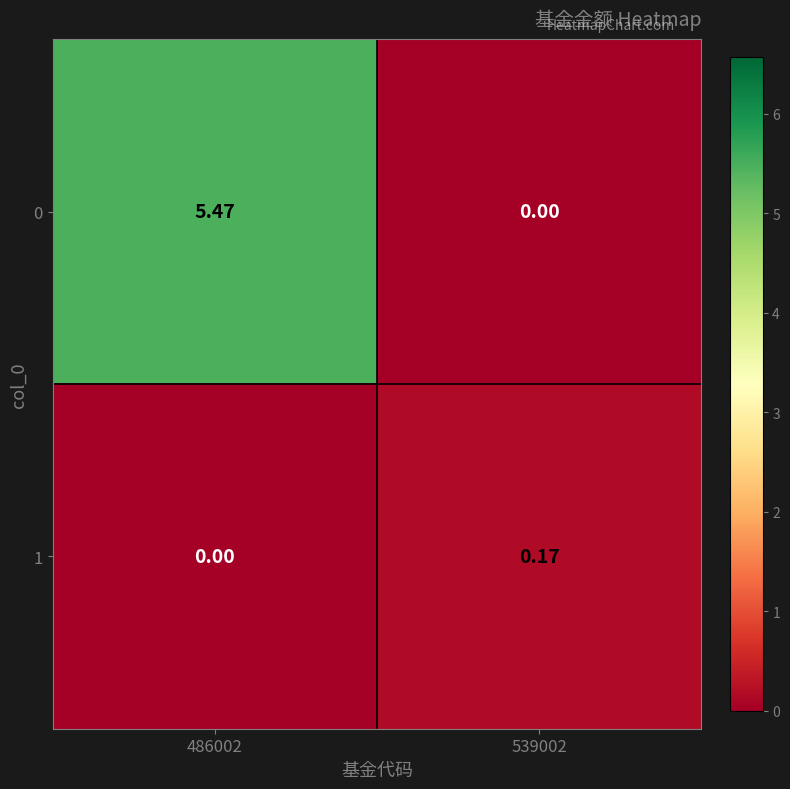

Between 486002 and 539002, which series saw the biggest shift?

0